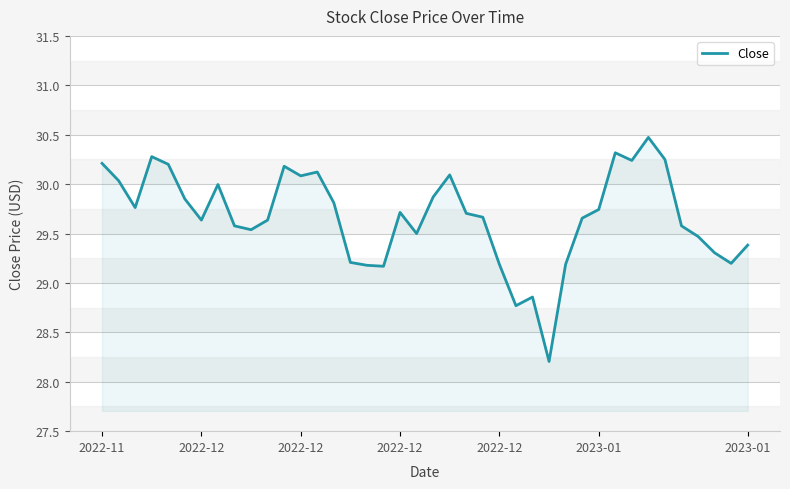

What is the difference between the maximum and minimum values?

2.3